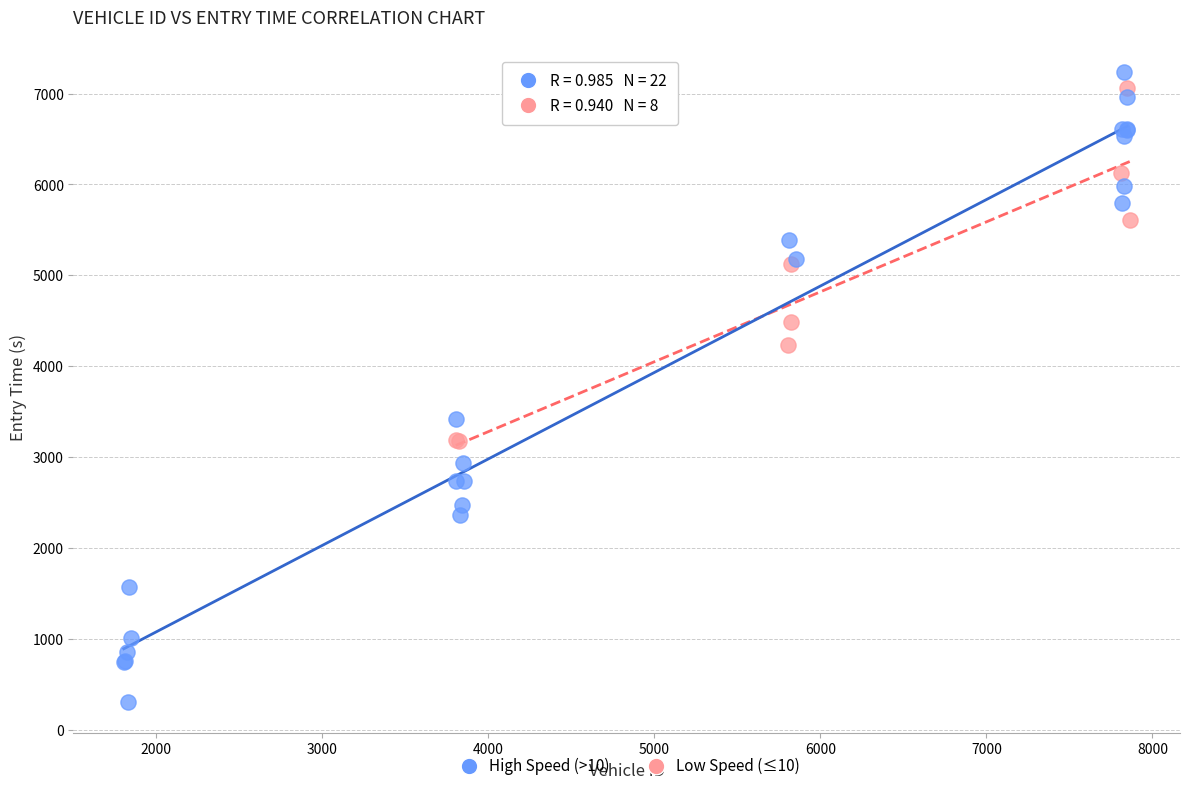

Which series has the widest spread of Y values?

High Speed (>10)